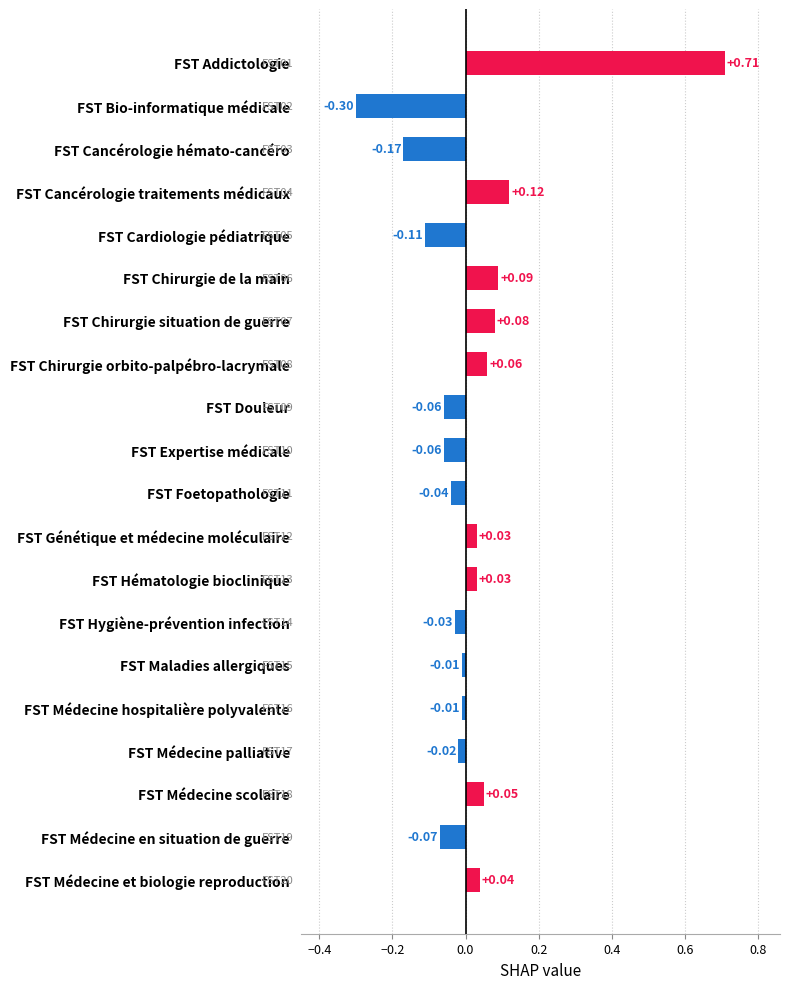

What is the label of the 9th bar from the bottom?

FST Génétique et médecine moléculaire